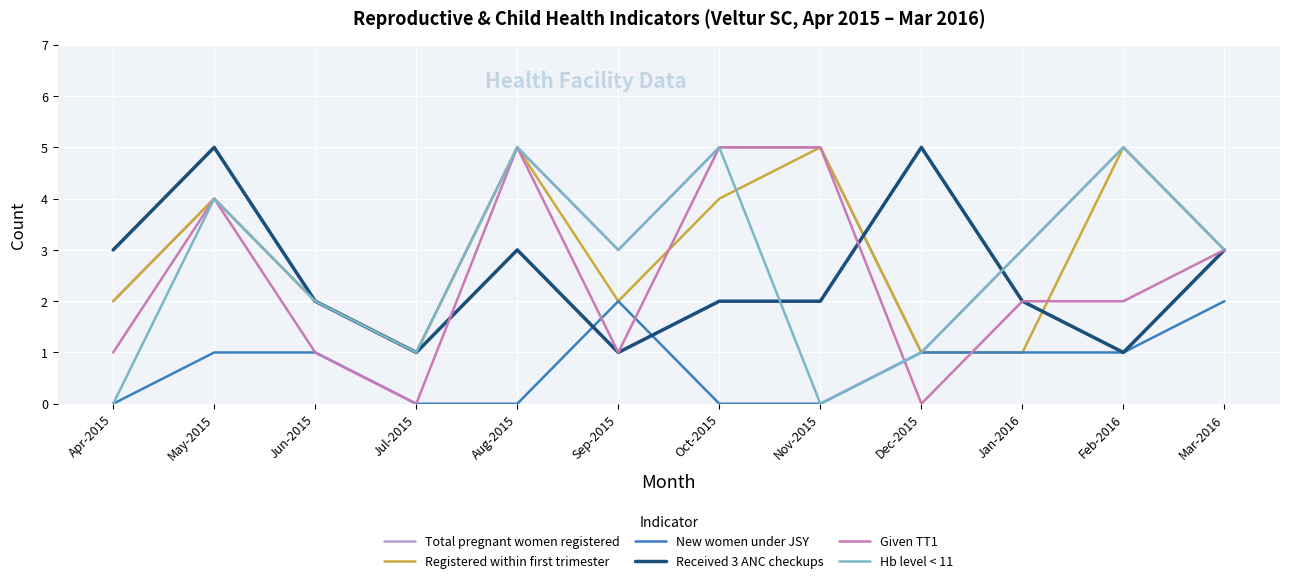

Is it true that Total pregnant women registered equals 1 at Jul-2015?

True